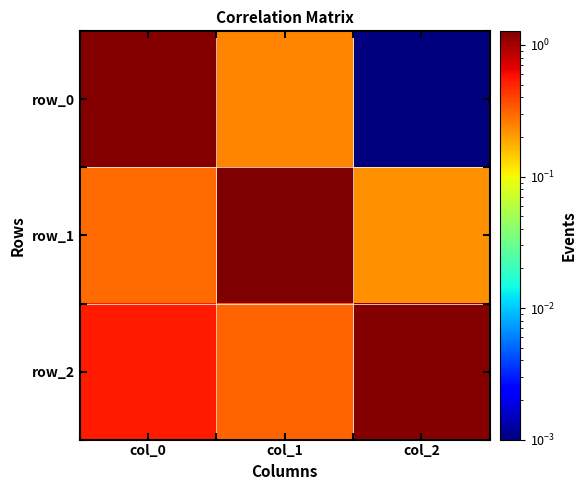

How many categories are shown in the chart?

3